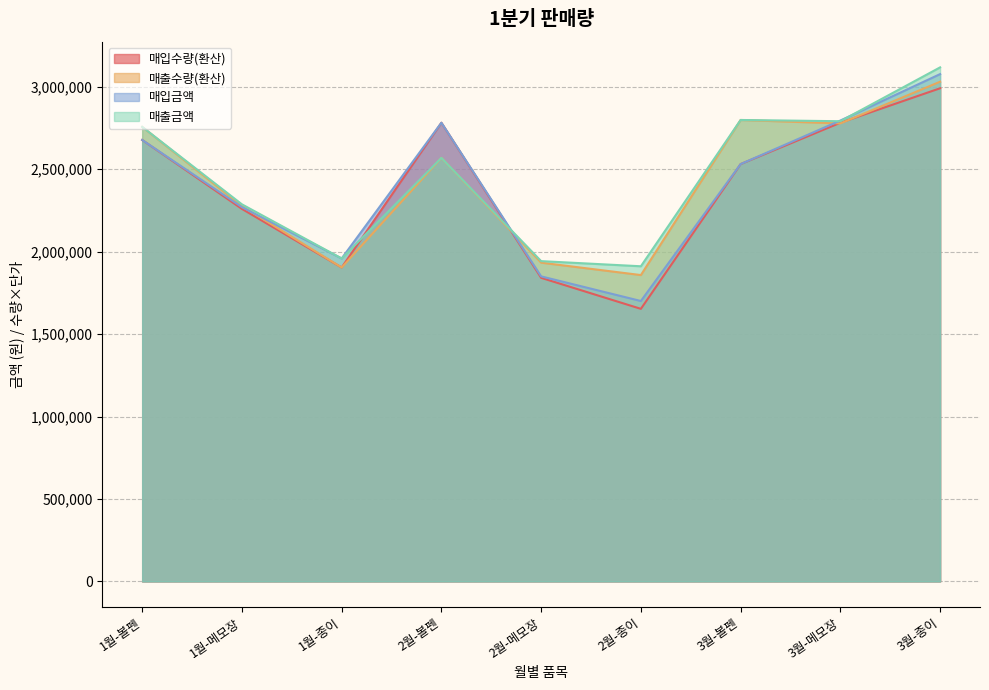

Where is the first local minimum for 매입수량?

1월-종이